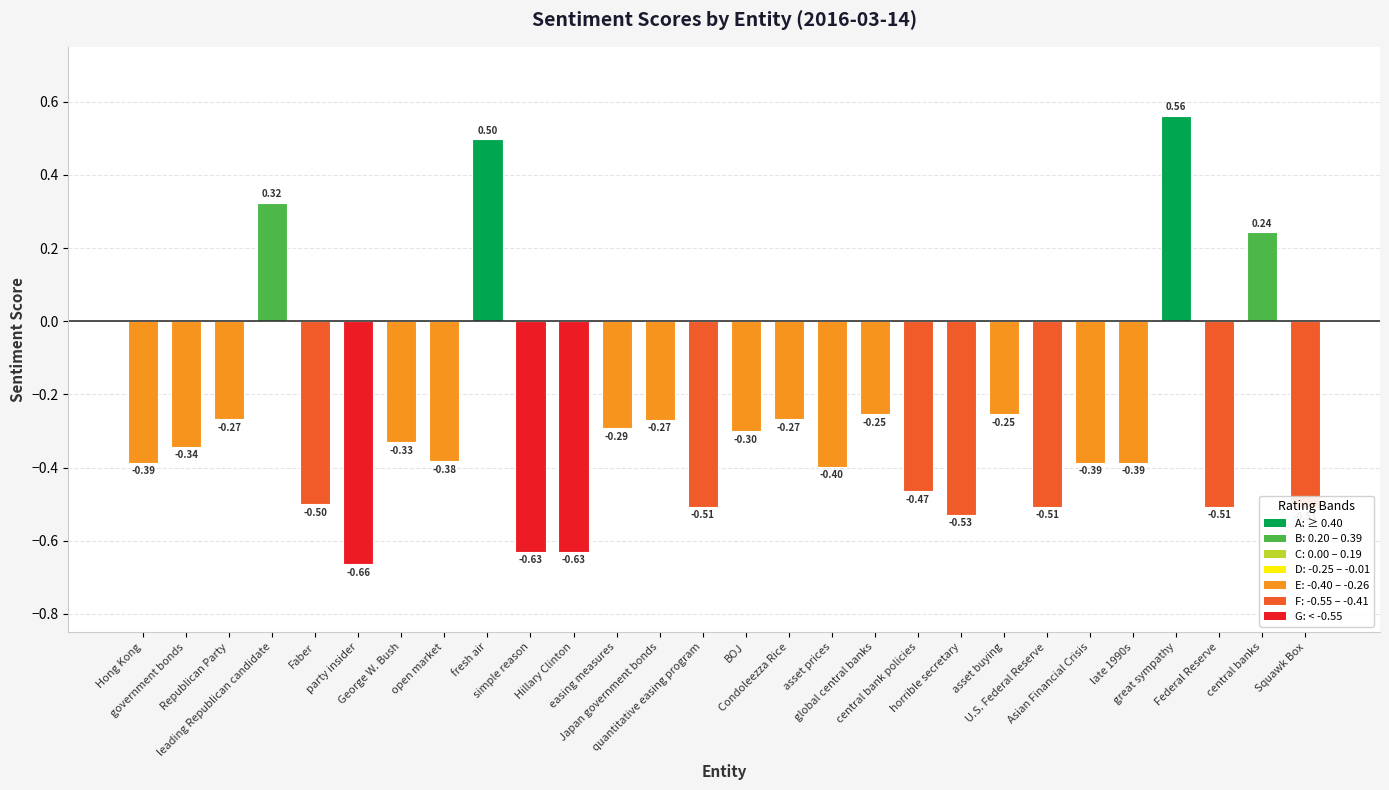

What is the difference between the maximum and minimum values?

1.2